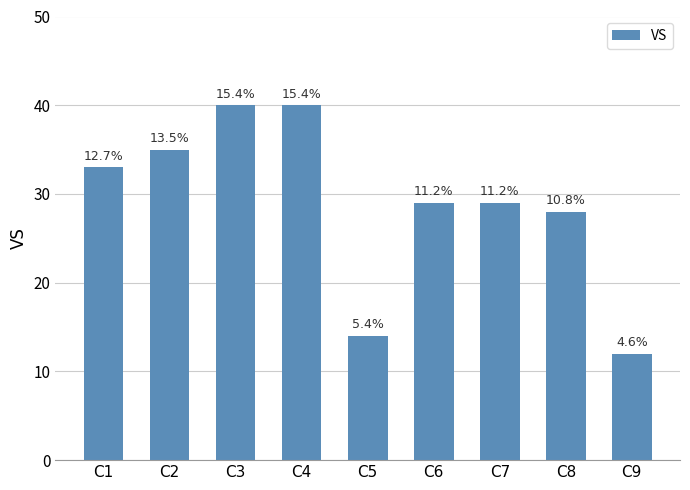

Rank the categories by value from highest to lowest.

C3, C4, C2, C1, C6, C7, C8, C5, C9